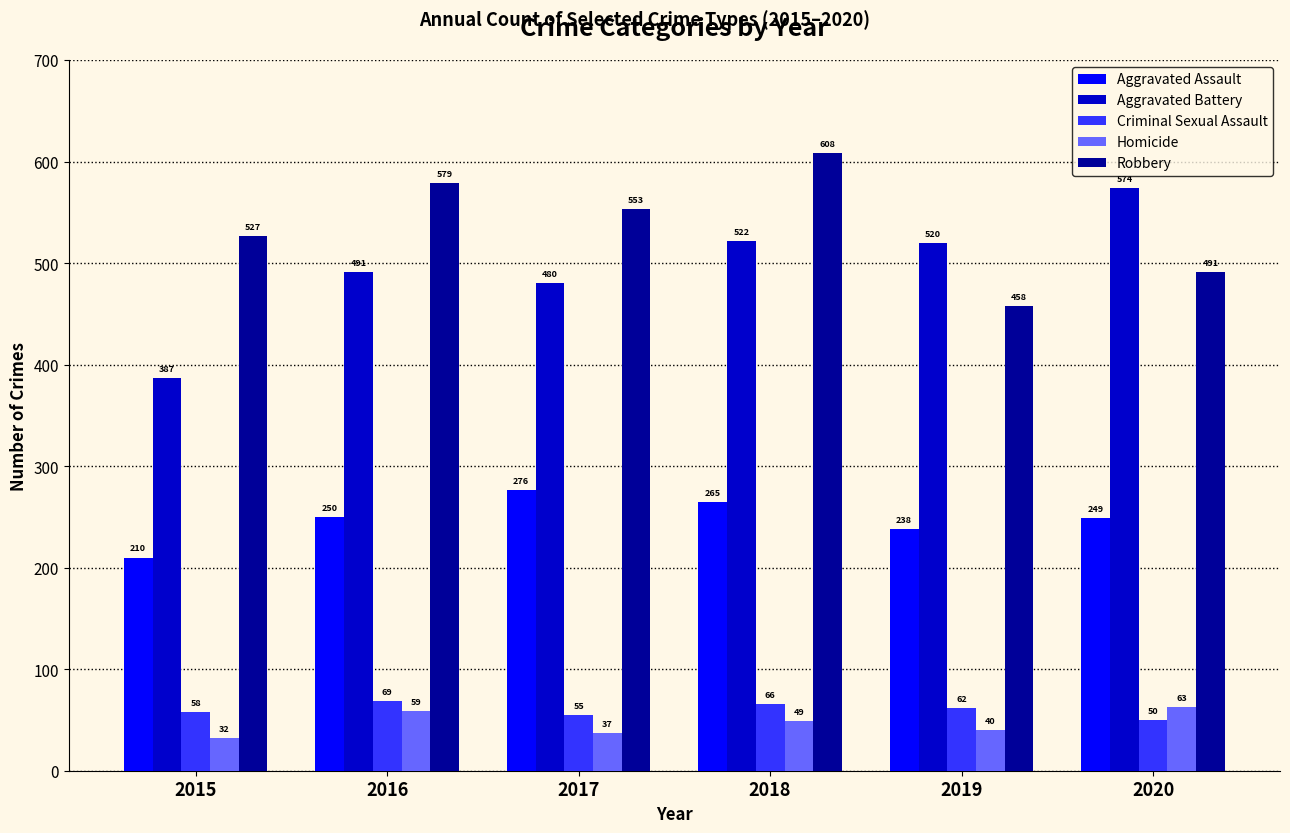

Count the number of categories in the chart.

6